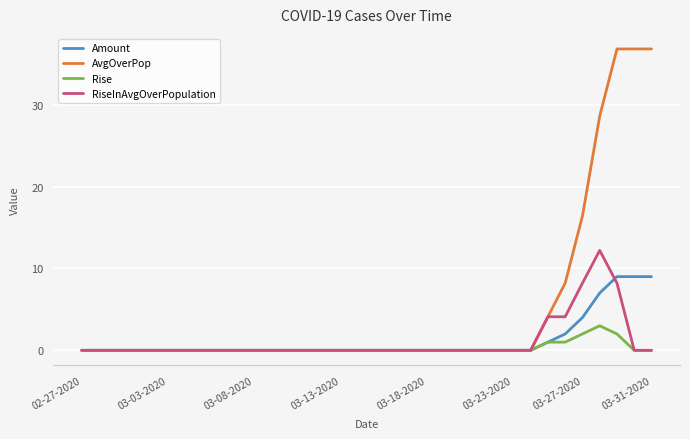

Which series has the largest total across all categories?

AvgOverPop